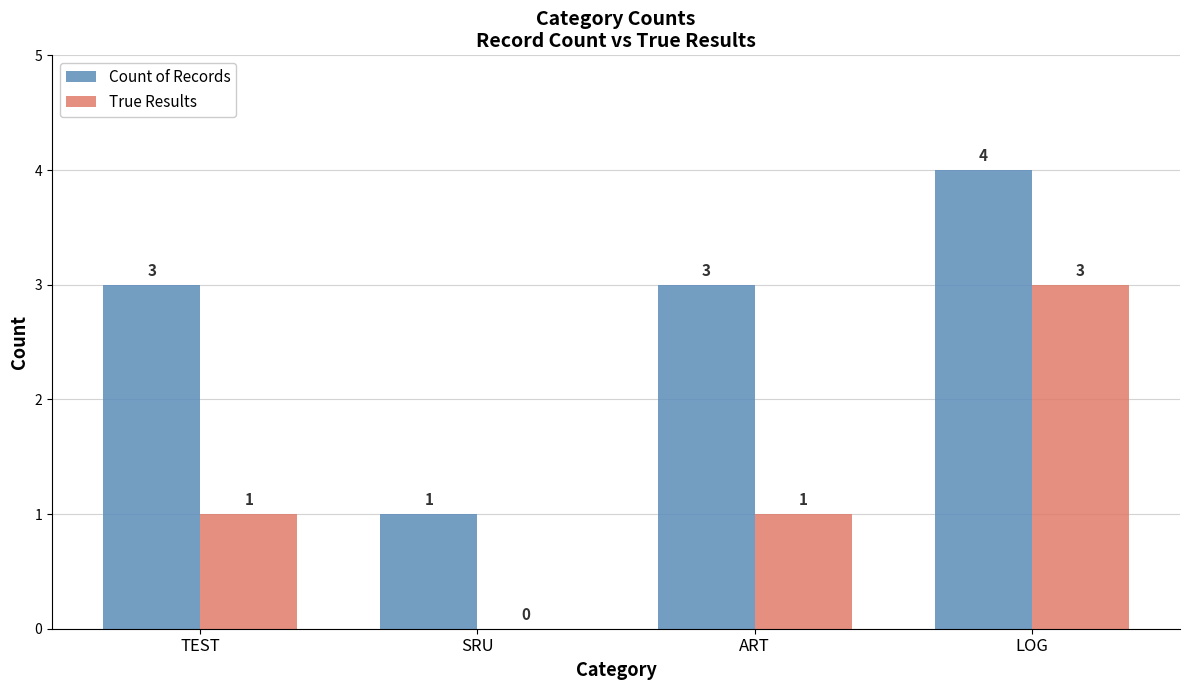

At which category does the chart reach its peak across all series?

LOG